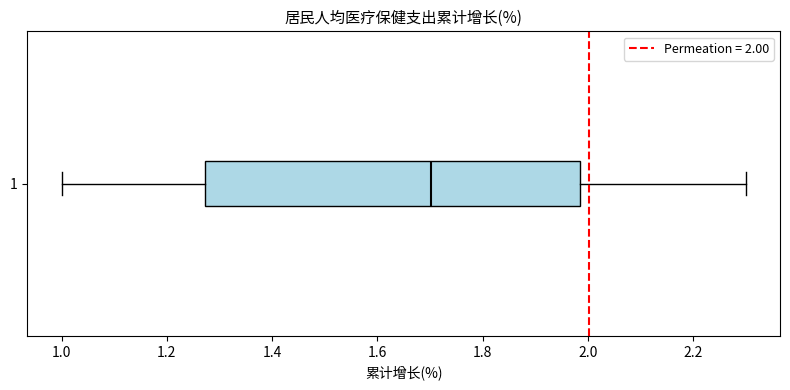

Where does the left whisker of the box at y = 1 end on the x-axis? The values are not printed on the chart, so give them approximately, as read against the axis.

1.00